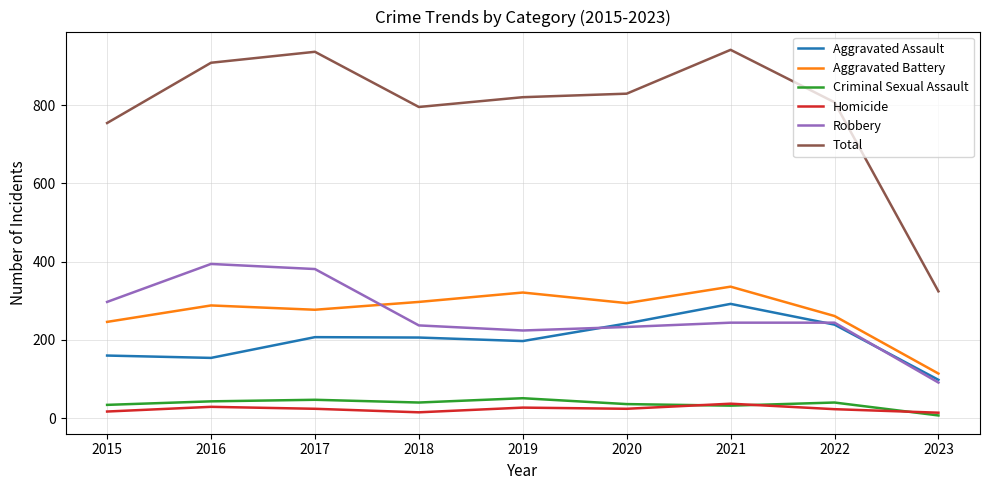

Which category has the lowest value in the Total series?

2023